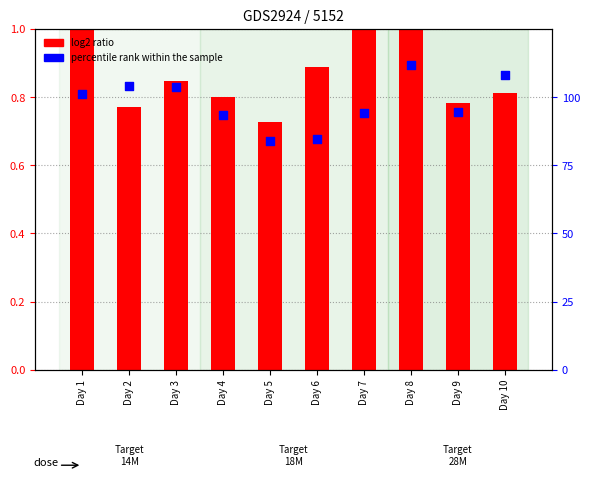

Which series has the widest spread of Y values?

percentile rank within the sample